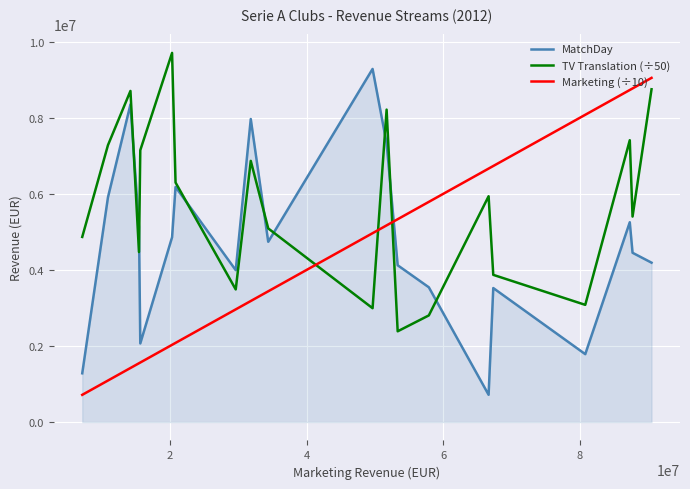

What is the difference between the maximum and minimum values in the MatchDay series?

8569224.0